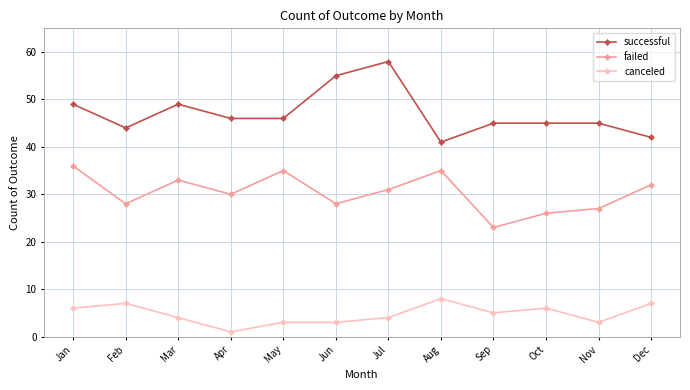

What is the sum of all canceled values?

57